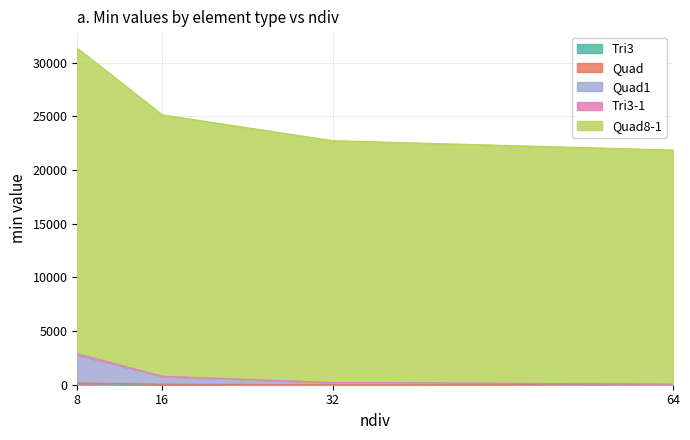

How many lines are shown in the chart?

5